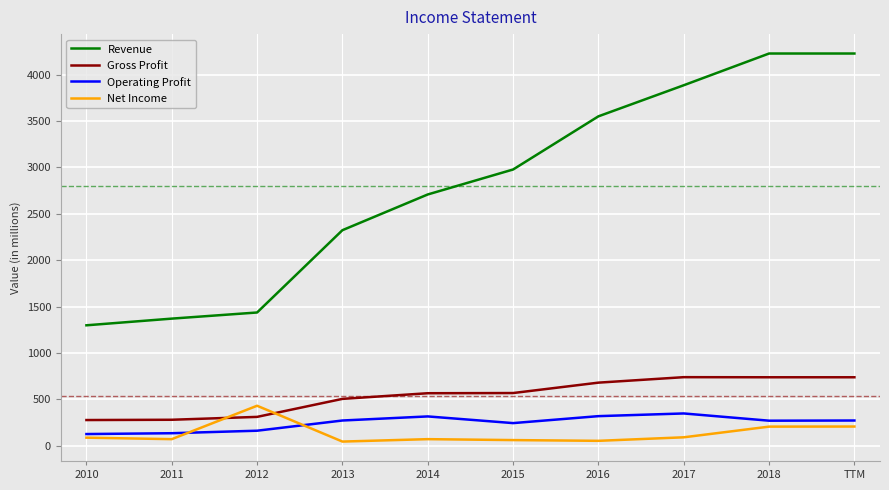

What value does the Operating Profit series have at TTM?

272